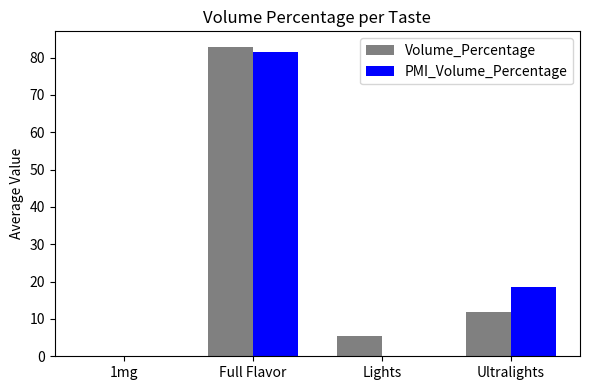

How many groups of bars are there?

4